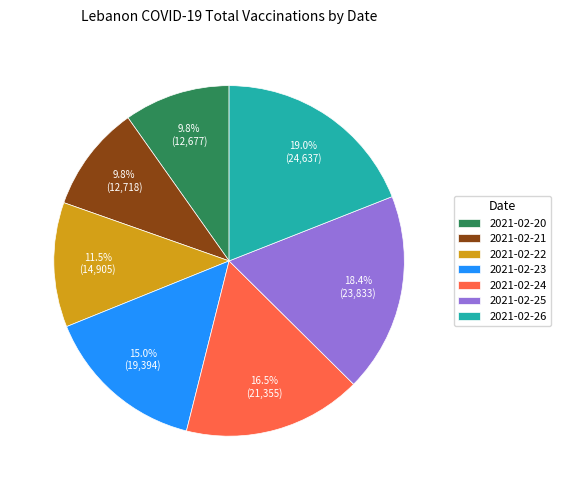

To the nearest percent, what is the difference between the 2021-02-26 and 2021-02-20 slice percentages?

9%